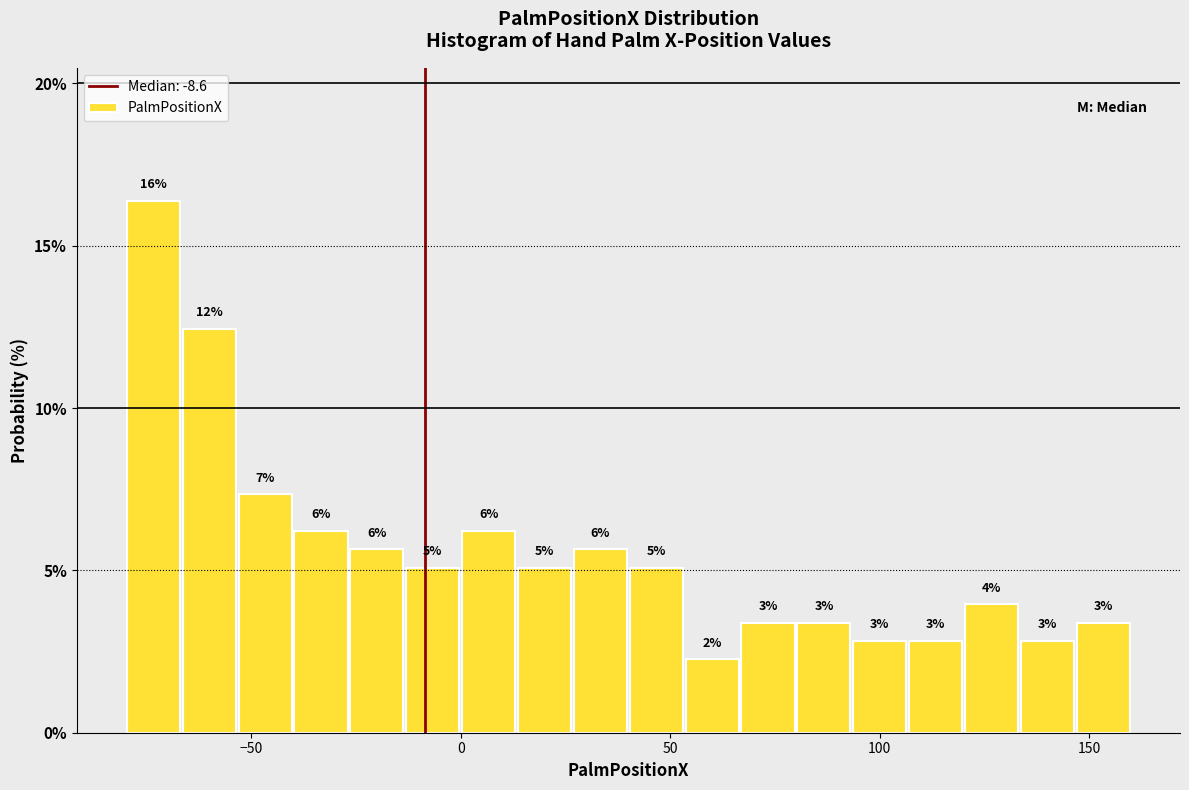

Around what value on the x-axis is the tallest bar? Give the approximate position of its centre, as read against the axis.

-75